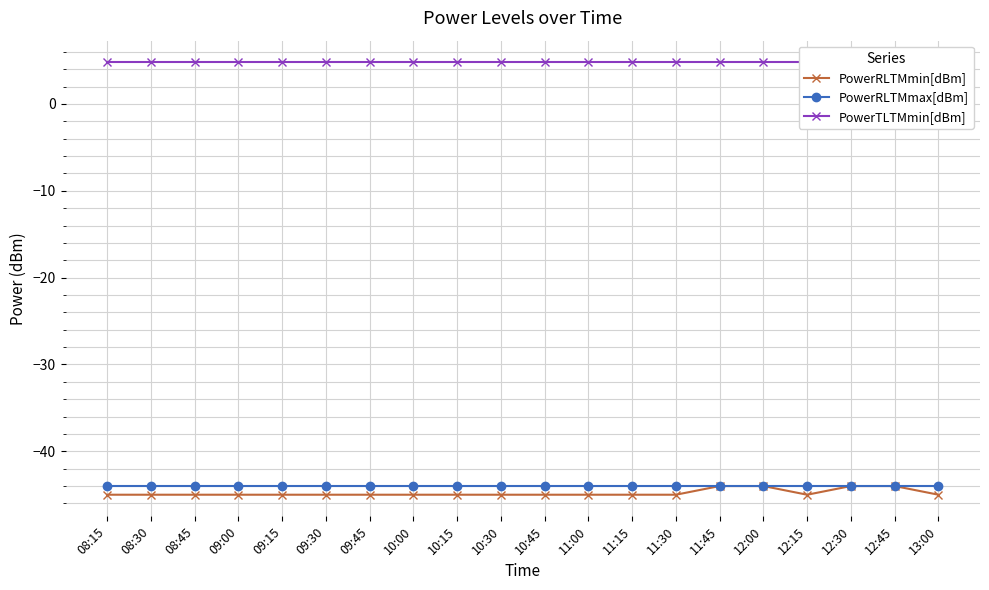

At which category is the sum across all series the highest?

11:45